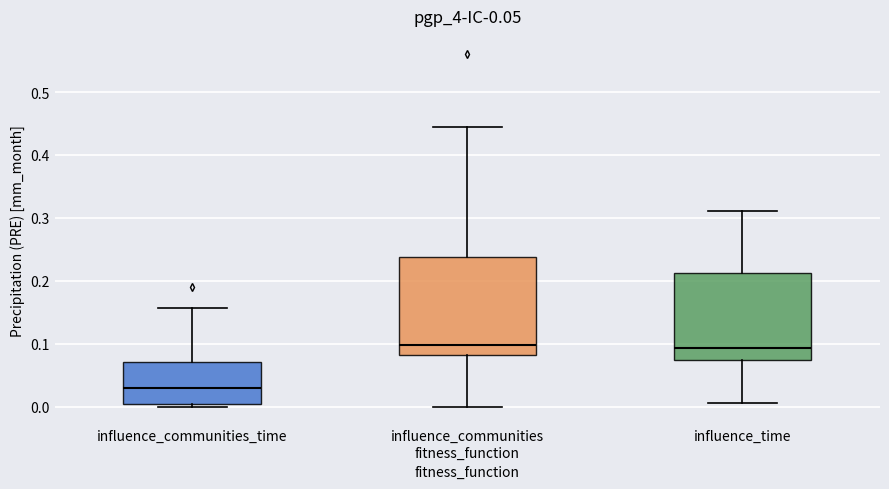

Where does the upper whisker of the box for influence_communities_time end on the y-axis? The values are not printed on the chart, so give them approximately, as read against the axis.

0.16